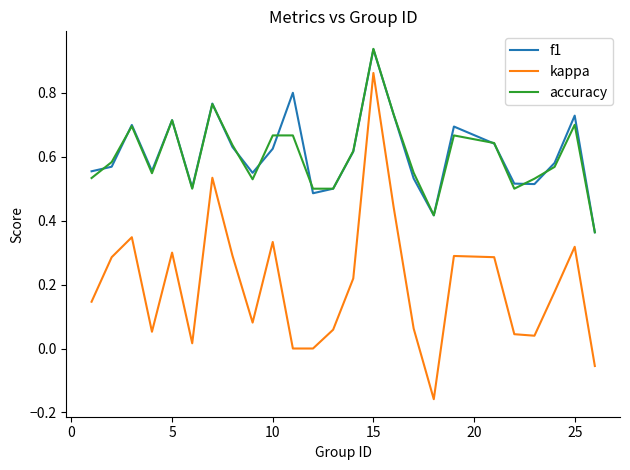

Which series has the largest range (max minus min)?

kappa